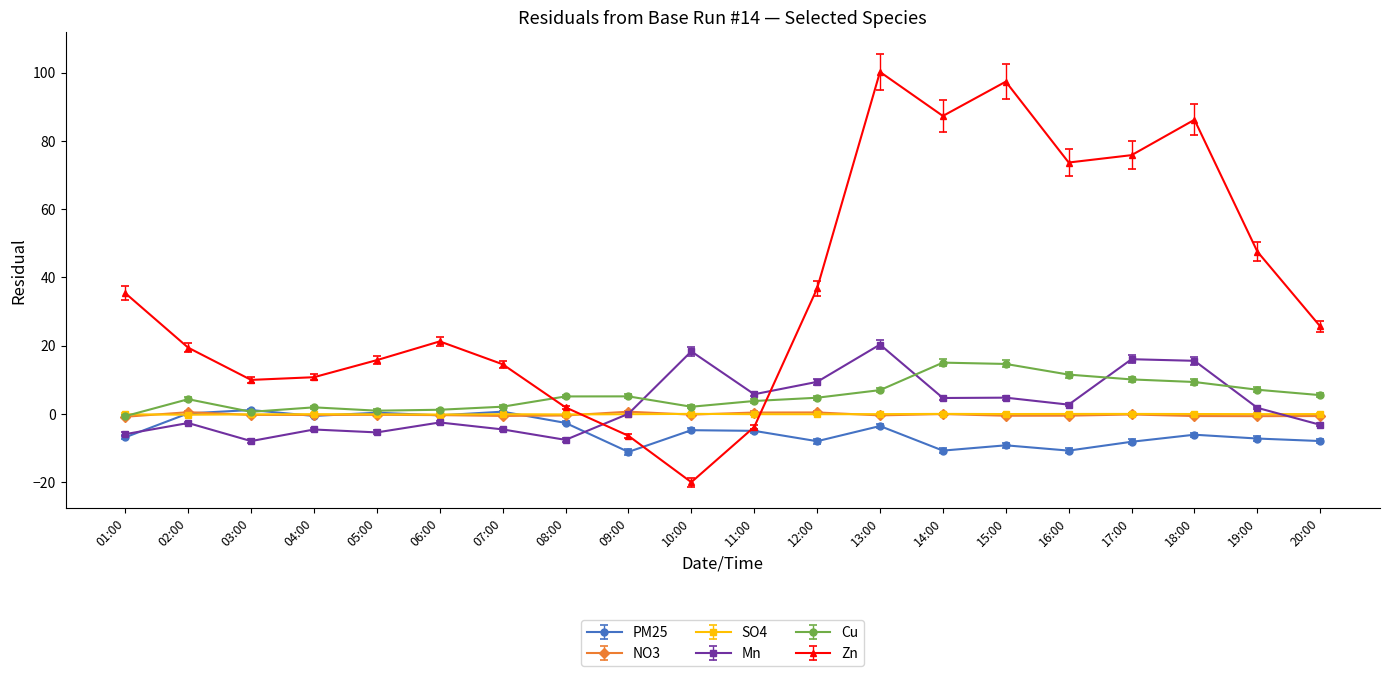

The Cu series shows 15.1 at 14:00. True or false?

True